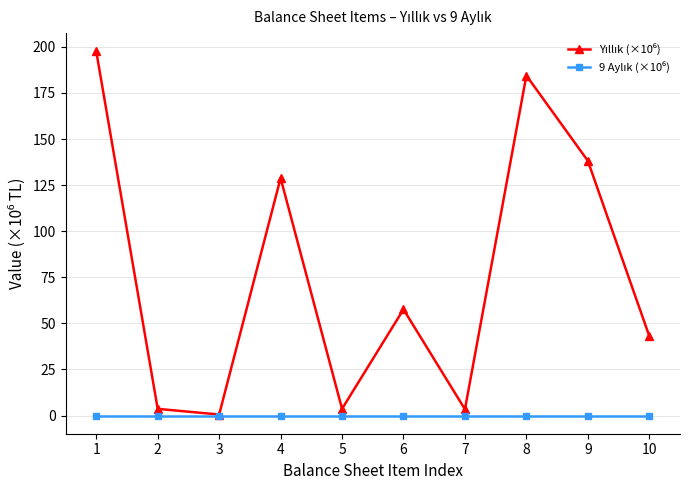

What is the maximum value shown in the chart?

197.6